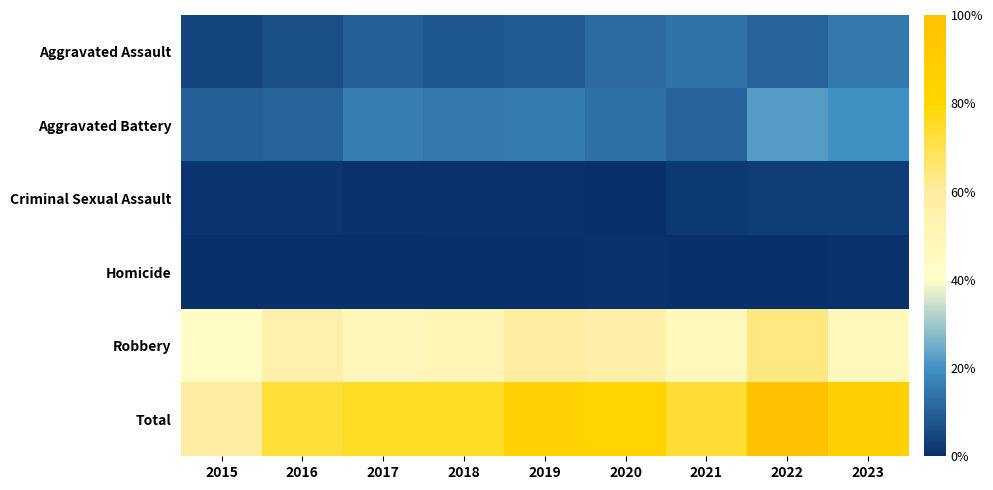

At which category is the sum across all series the highest?

2022